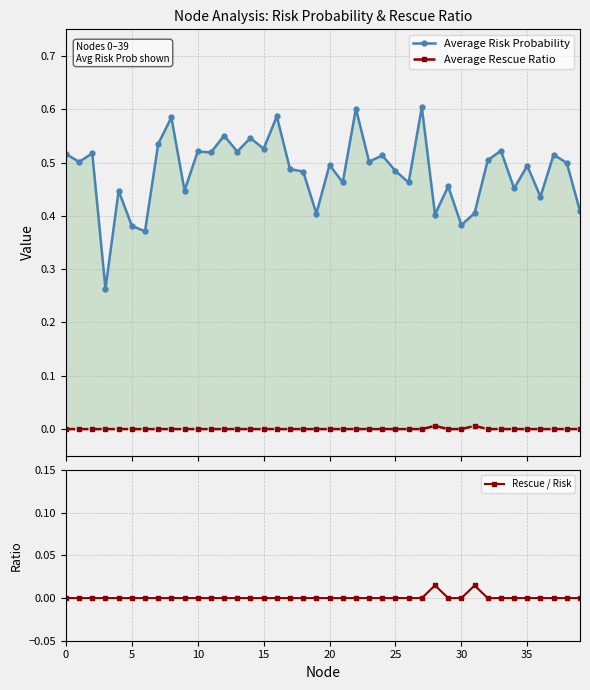

Where is the first local maximum for Average Rescue Ratio?

28